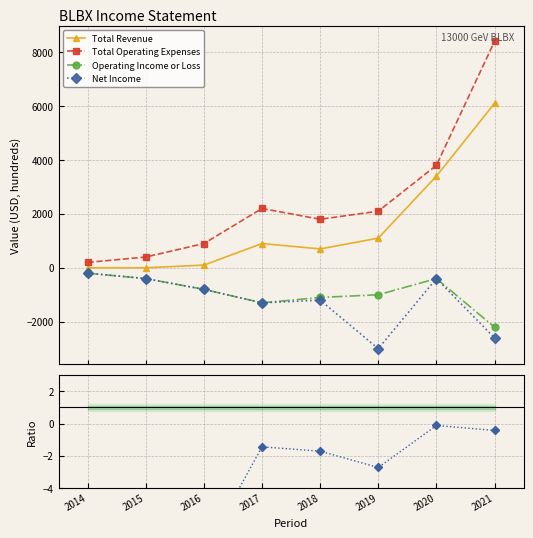

The Net Income series shows -200.0 at 2014. True or false?

True